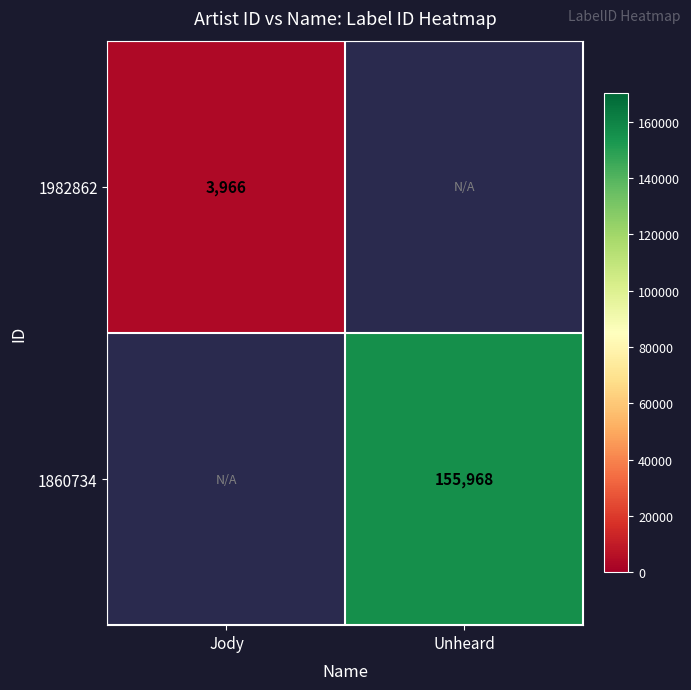

Which label corresponds to the smallest value in the chart?

Jody